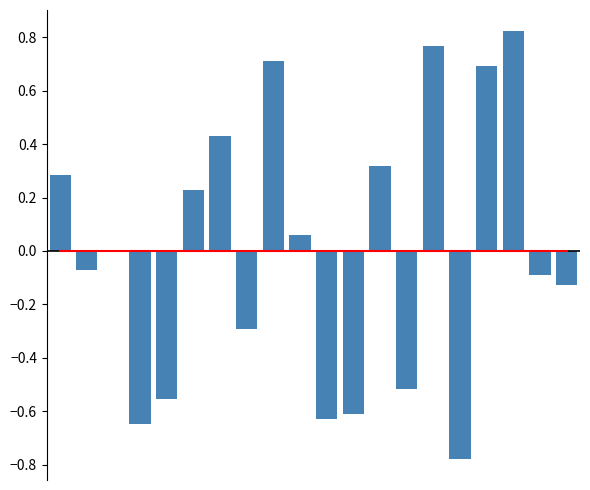

How many groups of bars are there?

20